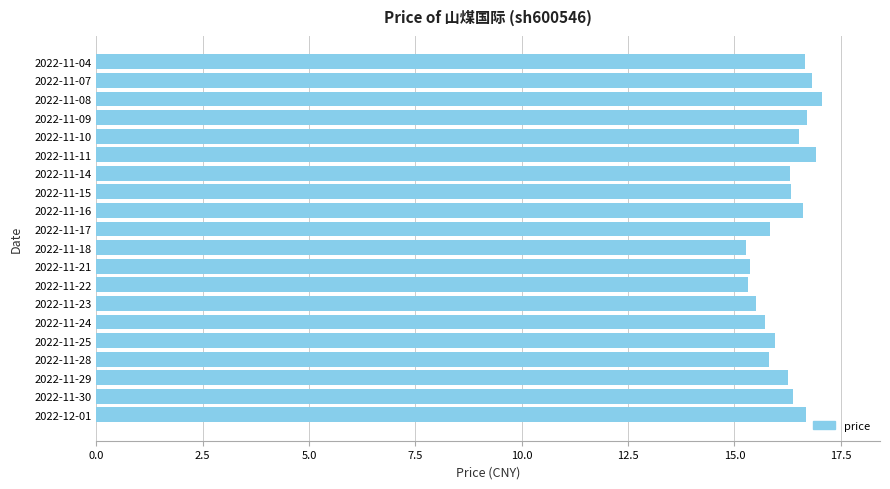

What is the sum of the values at 2022-11-22 and 2022-11-25?

31.3